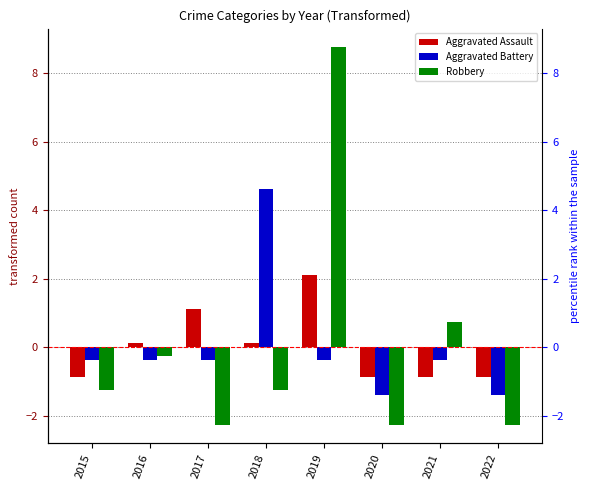

List the series in order of their peak value, lowest first.

Aggravated Assault, Aggravated Battery, Robbery